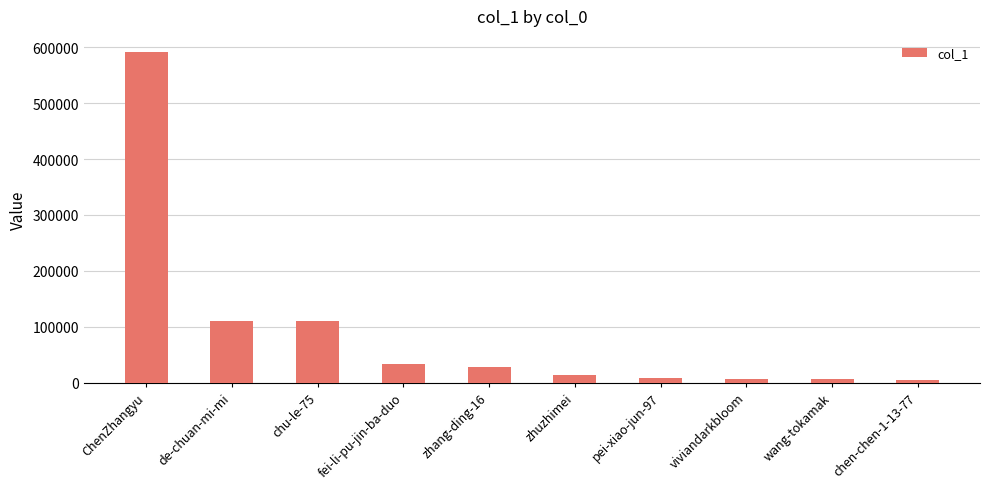

Count the number of data series in this chart.

1